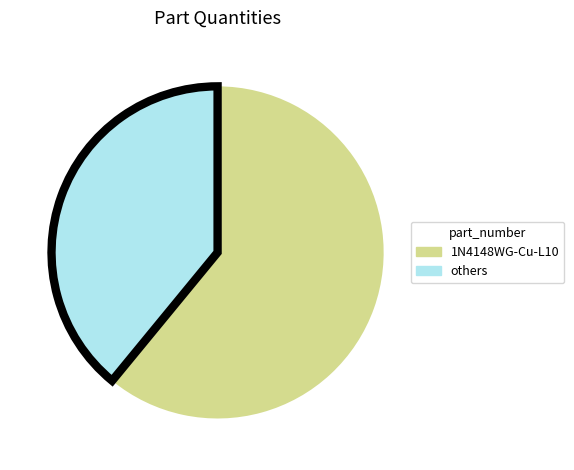

Does any single category account for the majority?

Yes